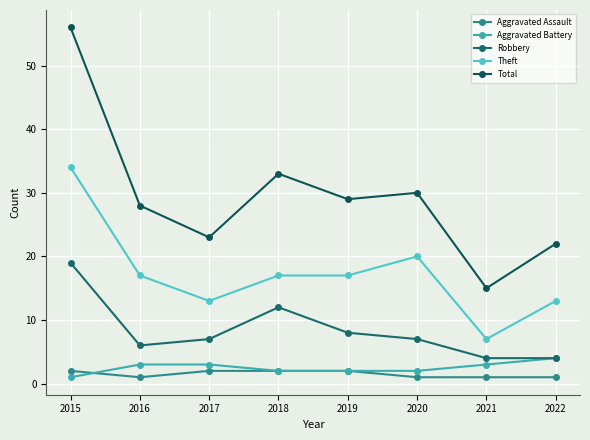

True or false: Total and Aggravated Assault intersect in this chart.

False